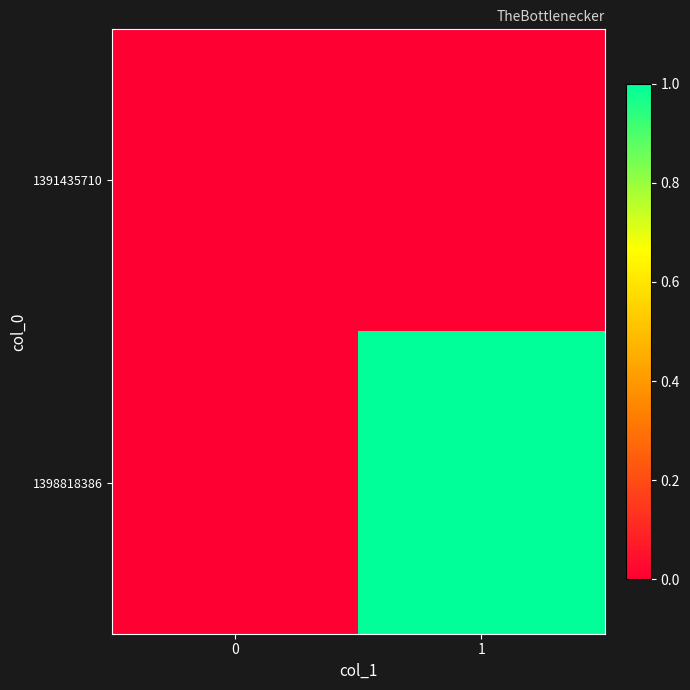

Reading left to right, transcribe all the data shown in this chart.

1391435710: 0=0	1=0
1398818386: 0=0	1=1